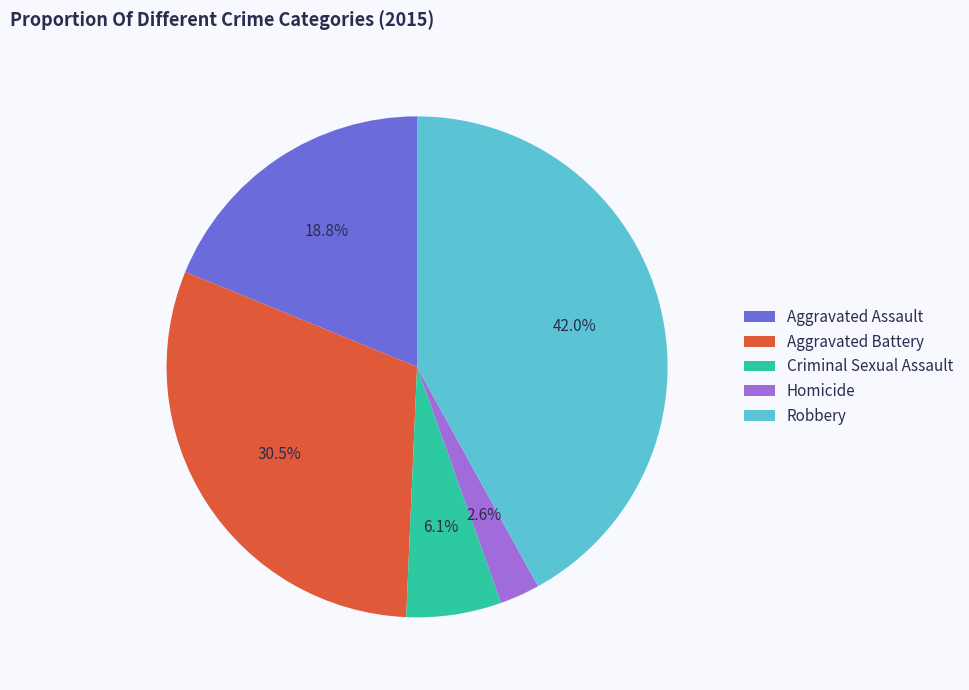

Rank the categories by value from lowest to highest.

Homicide, Criminal Sexual Assault, Aggravated Assault, Aggravated Battery, Robbery